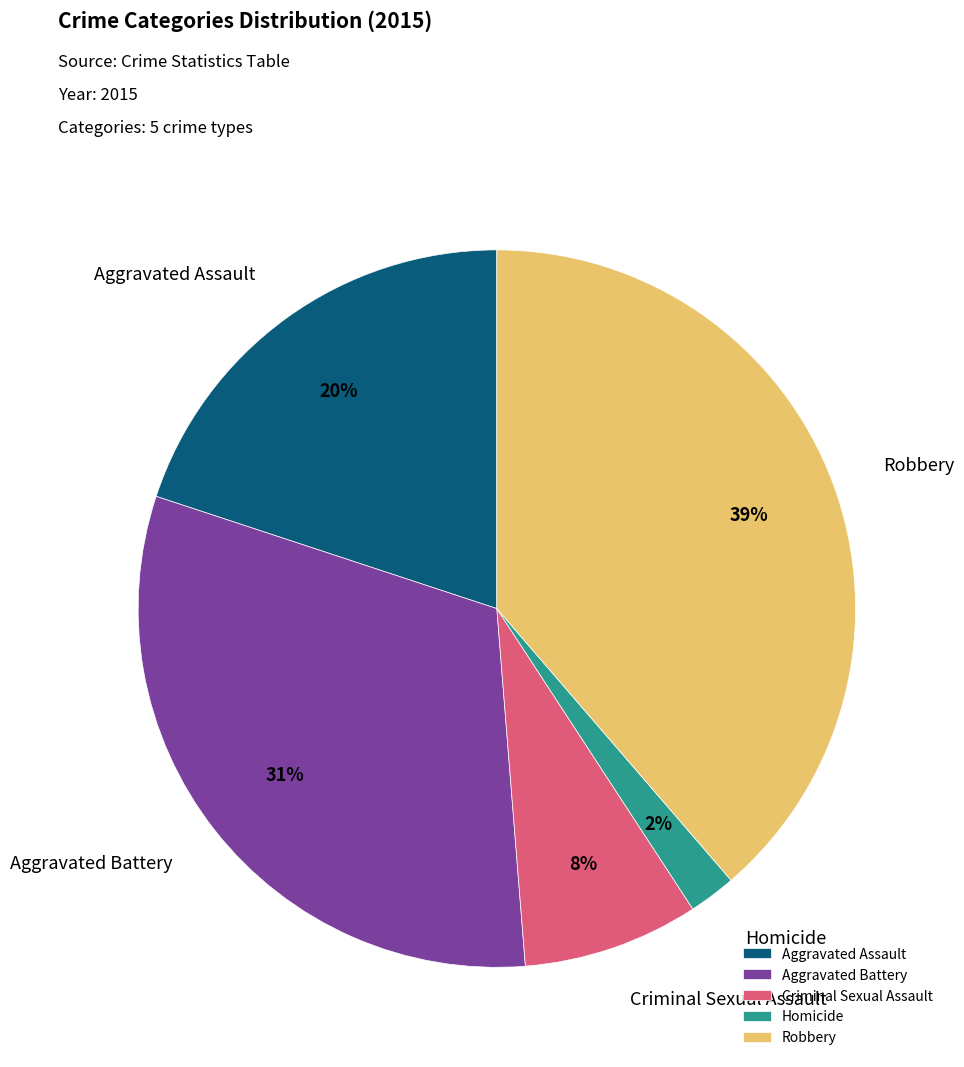

To the nearest percent, what is the combined percentage of Aggravated Battery and Aggravated Assault?

51%